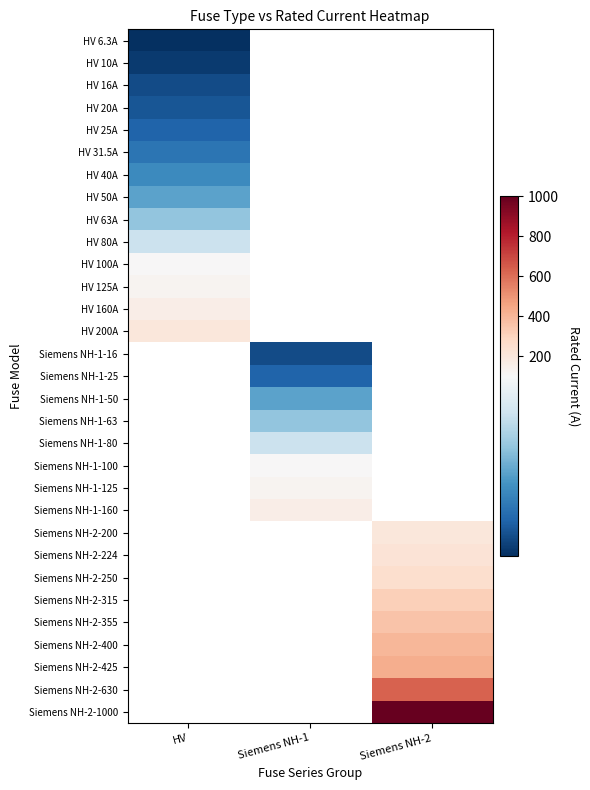

Which has a higher value, HV or Siemens NH-2?

Siemens NH-2